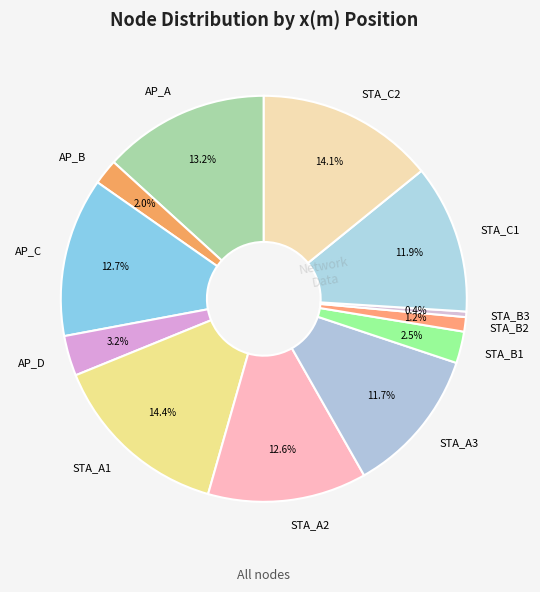

To the nearest percent, what is the difference between the AP_B and STA_C2 slice percentages?

12%